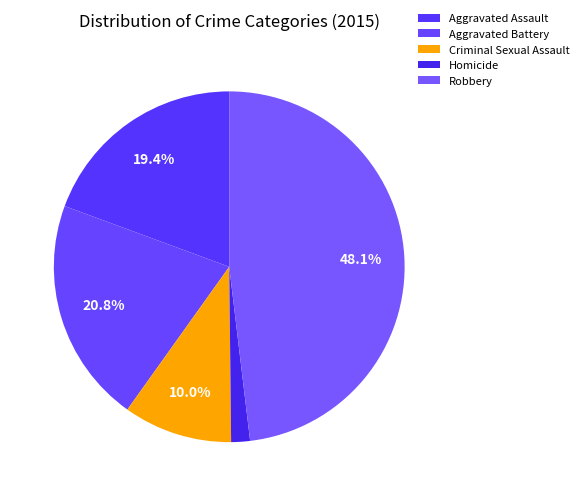

Is Homicide the majority of the pie?

No